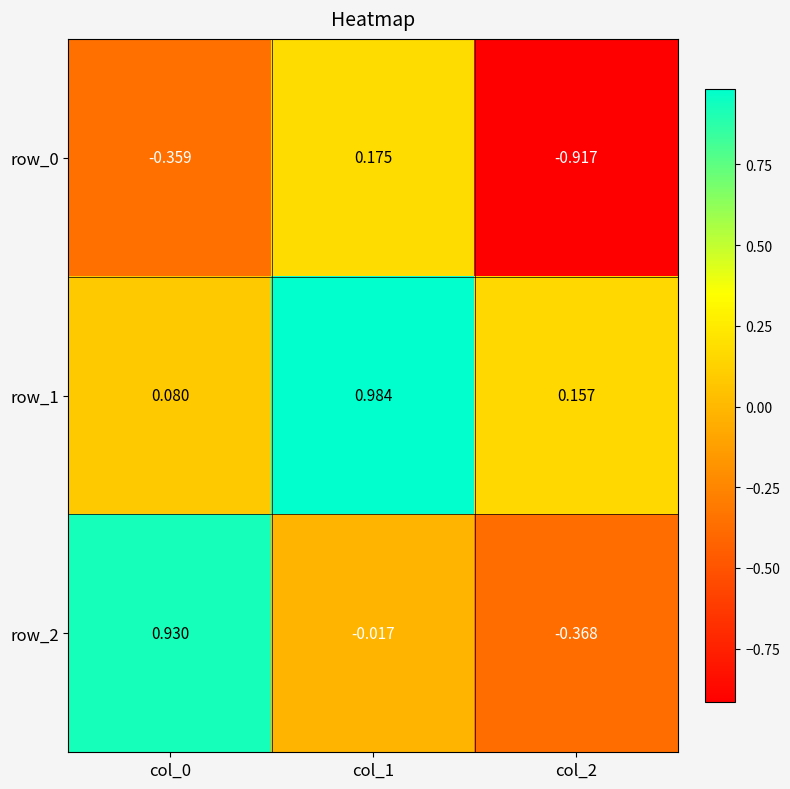

How many negative values does the row_2 series have?

2